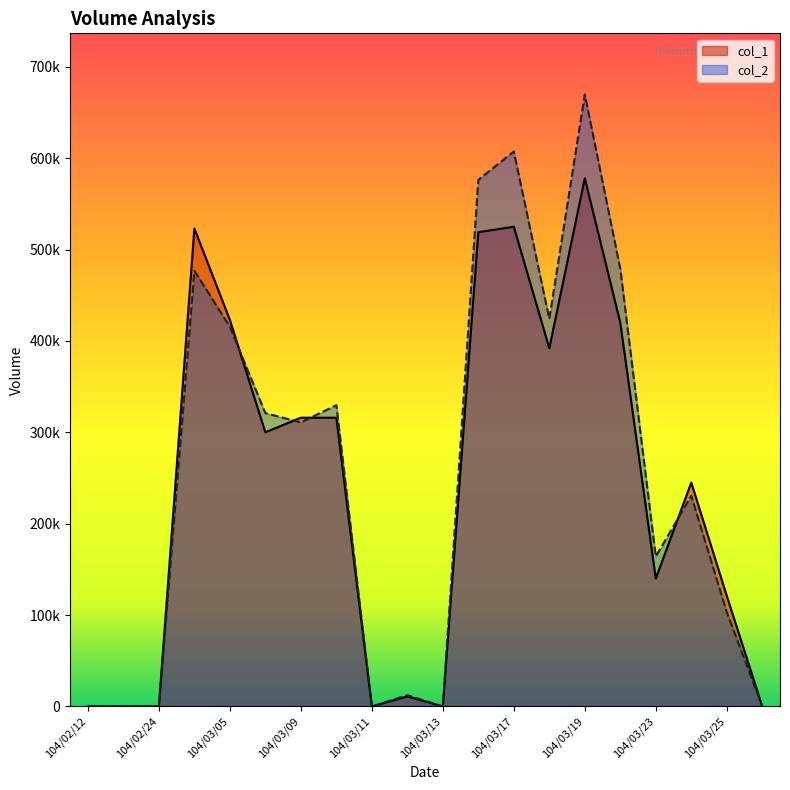

Reading left to right, list all the values displayed in this chart.

col_1: 104/02/12=0	104/02/13=0	104/02/24=0	104/03/04=523000	104/03/05=423000	104/03/06=300000	104/03/09=316000	104/03/10=316000	104/03/11=0	104/03/12=11000	104/03/13=0	104/03/16=519000	104/03/17=525000	104/03/18=392000	104/03/19=578000	104/03/20=420000	104/03/23=140000	104/03/24=245000	104/03/25=121000	104/03/26=0
col_2: 104/02/12=0	104/02/13=0	104/02/24=0	104/03/04=476750	104/03/05=415530	104/03/06=321000	104/03/09=310920	104/03/10=329690	104/03/11=0	104/03/12=12300	104/03/13=0	104/03/16=576250	104/03/17=607340	104/03/18=424260	104/03/19=669680	104/03/20=479100	104/03/23=164100	104/03/24=230550	104/03/25=103210	104/03/26=0